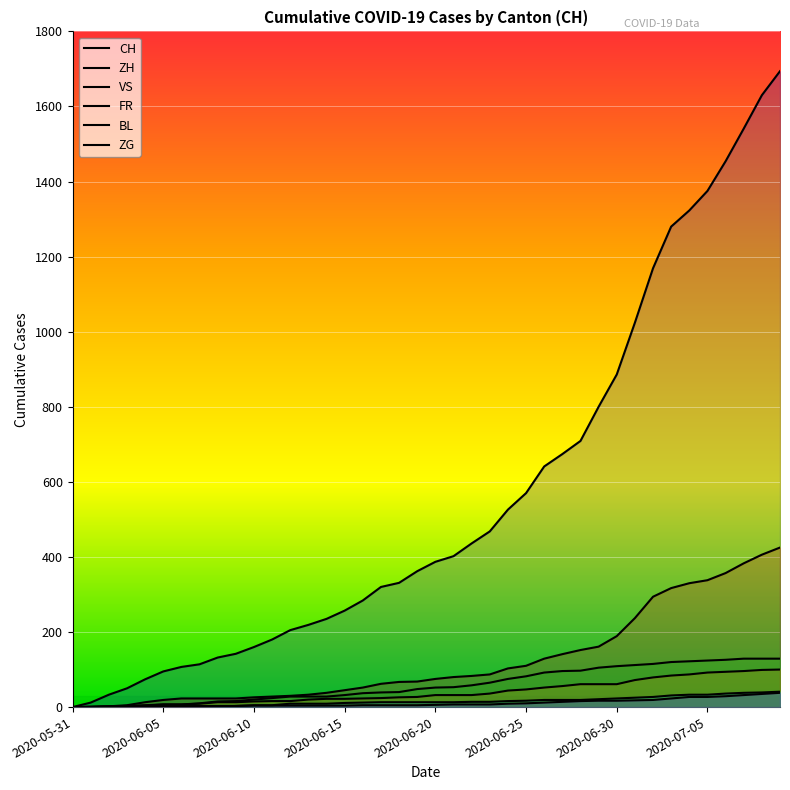

How many lines are shown in the chart?

6